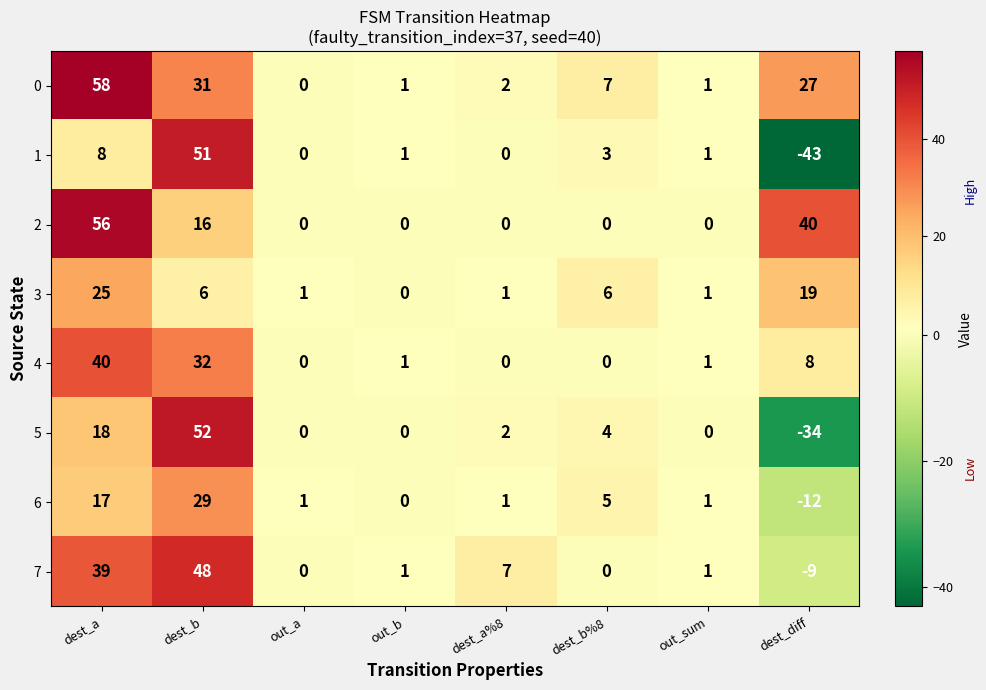

How many values in the 5 series are below 2?

4